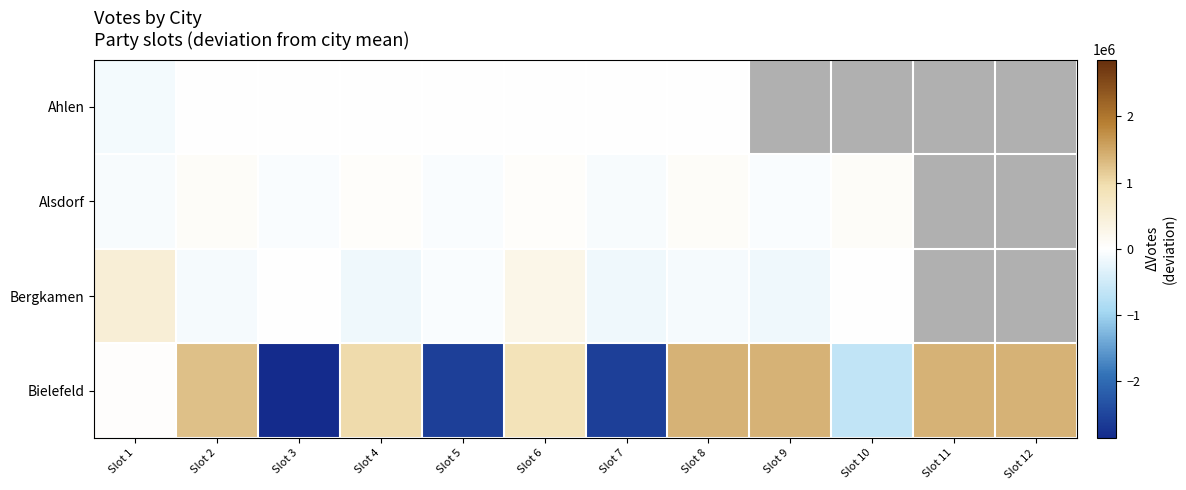

How many negative values does the Alsdorf series have?

5